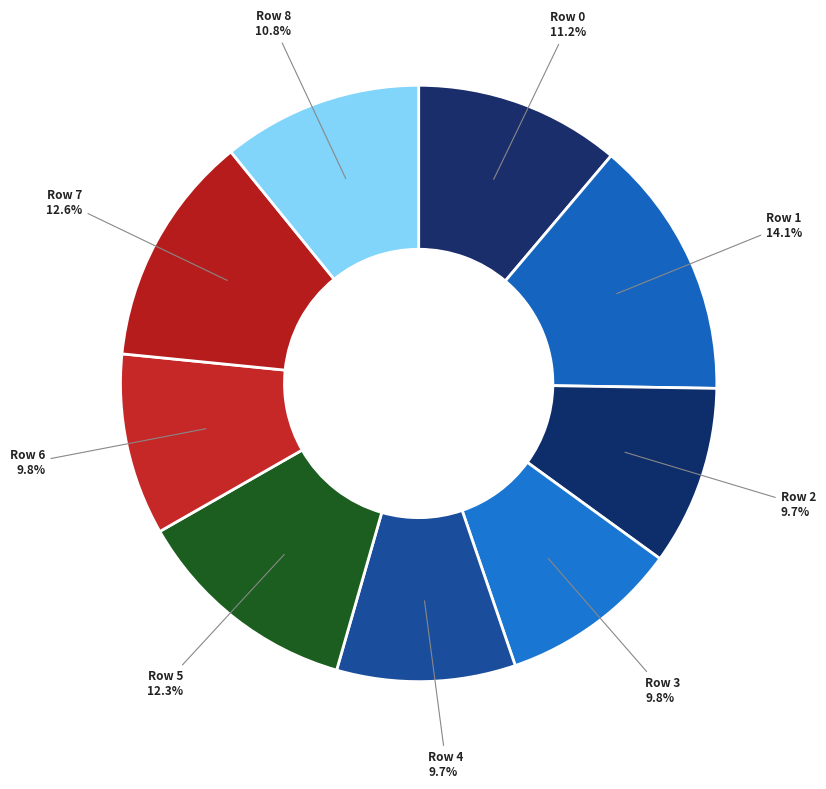

How many segments does this pie chart have?

9